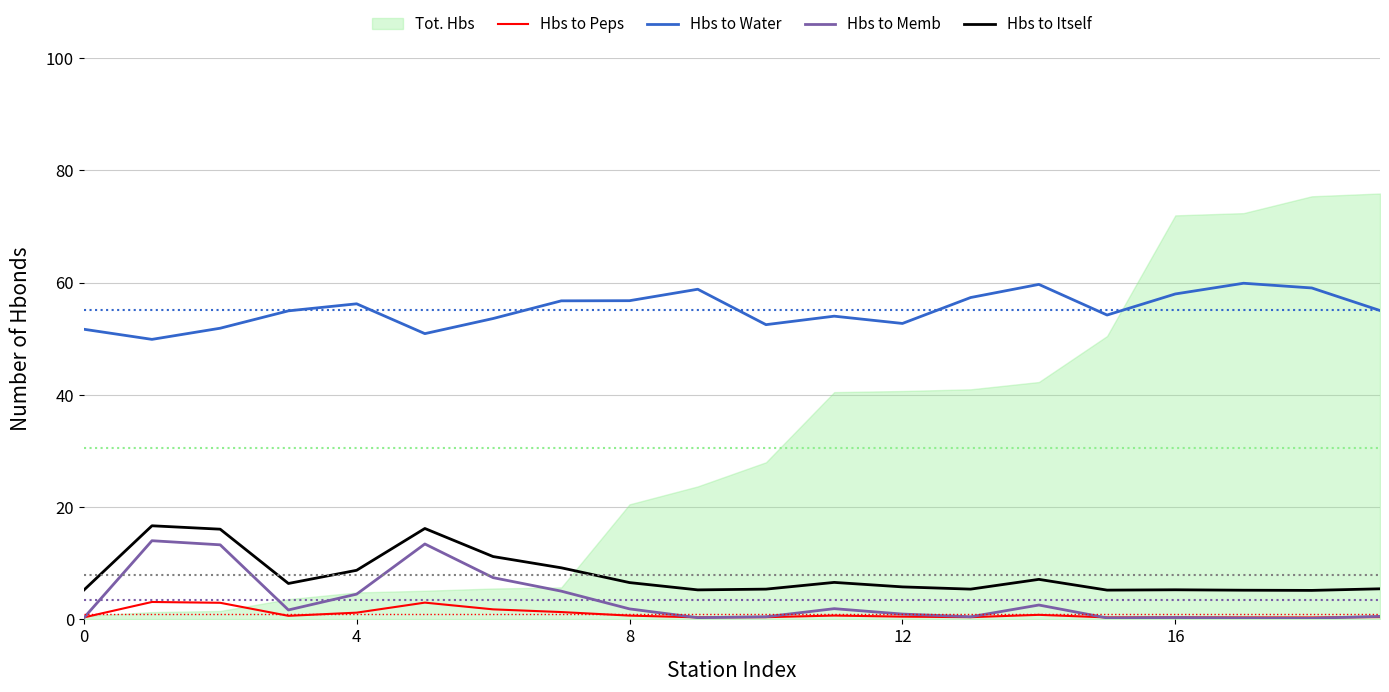

Does the chart have visible grid lines?

Yes